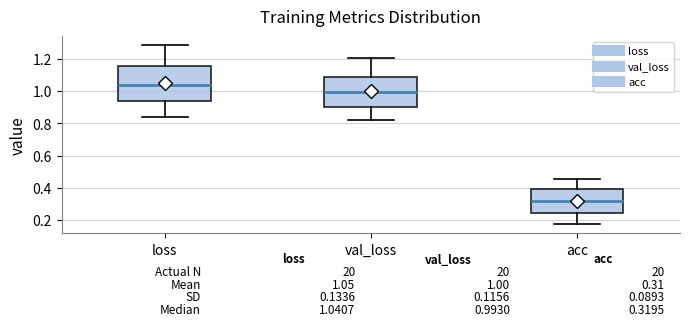

Which box is the tallest, from its lower edge to its upper edge?

loss